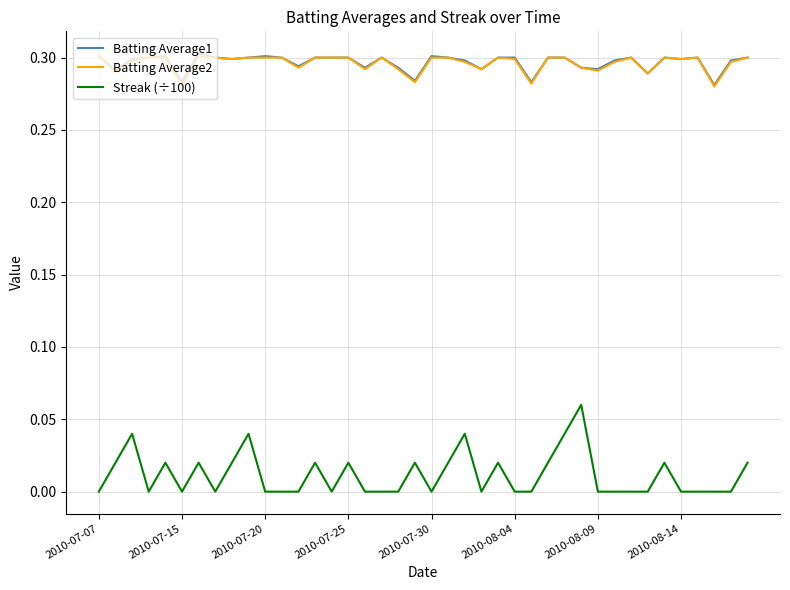

How many lines are shown in the chart?

3